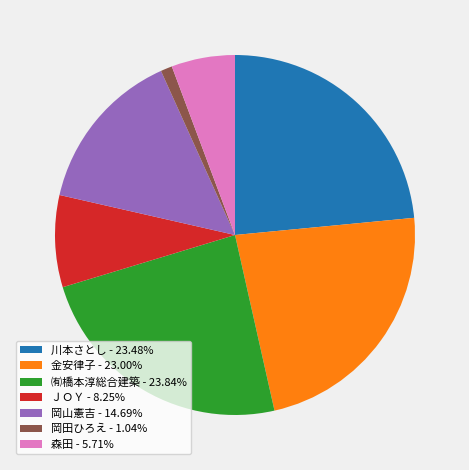

How many slices are in this pie chart?

7